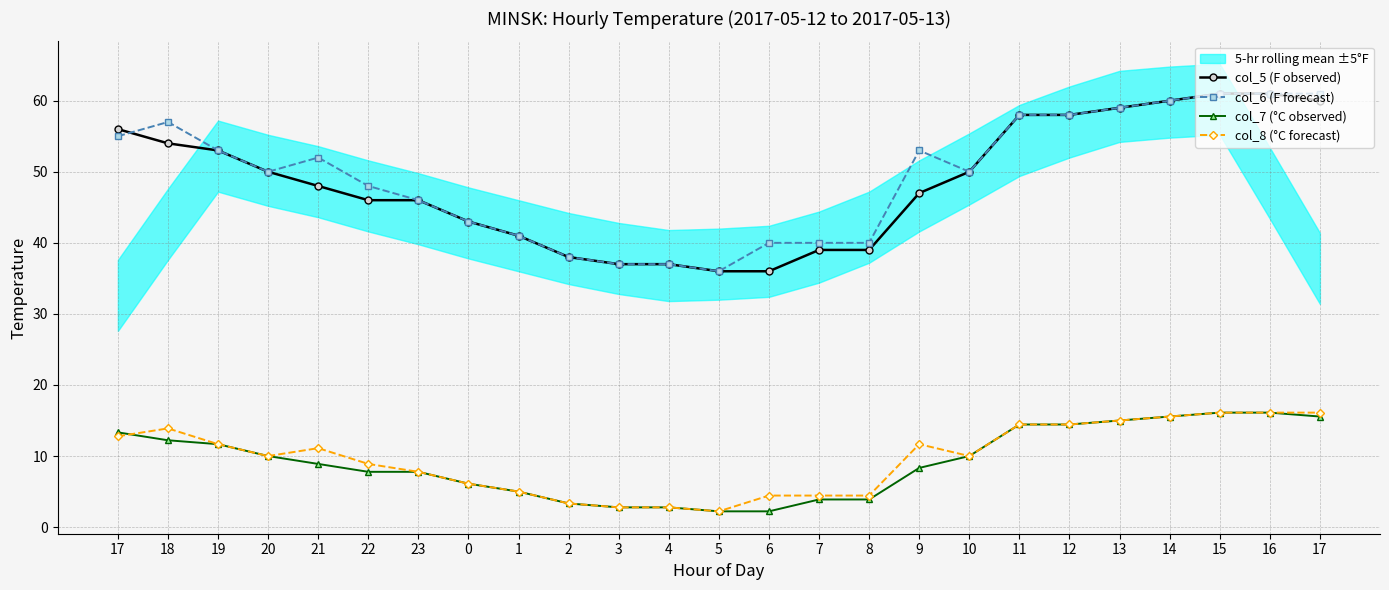

Rank the series by their maximum value, from lowest to highest.

col_7 (°C observed), col_8 (°C forecast), col_5 (F observed), col_6 (F forecast)